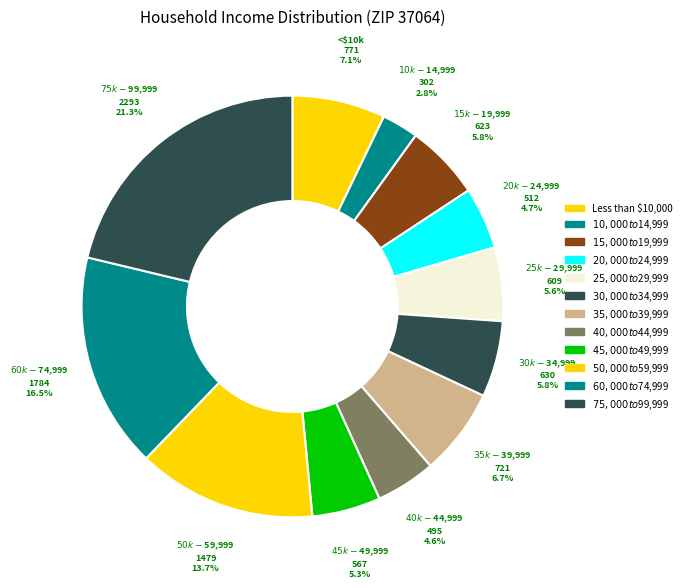

Is it true that $25,000 to $29,999 is 1% of the pie?

False